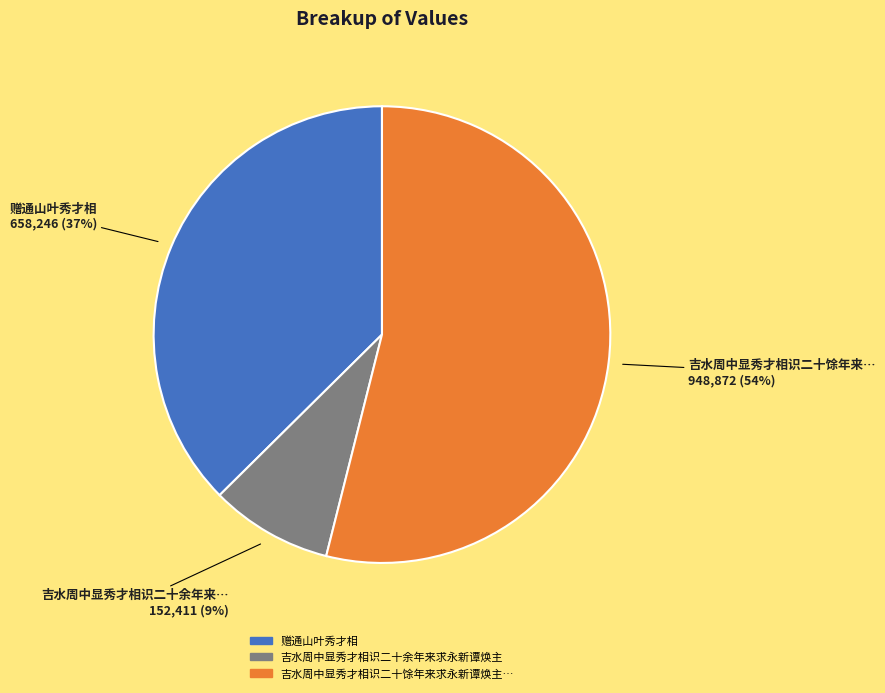

To the nearest percent, what is the difference between the largest and smallest slice percentages?

45%